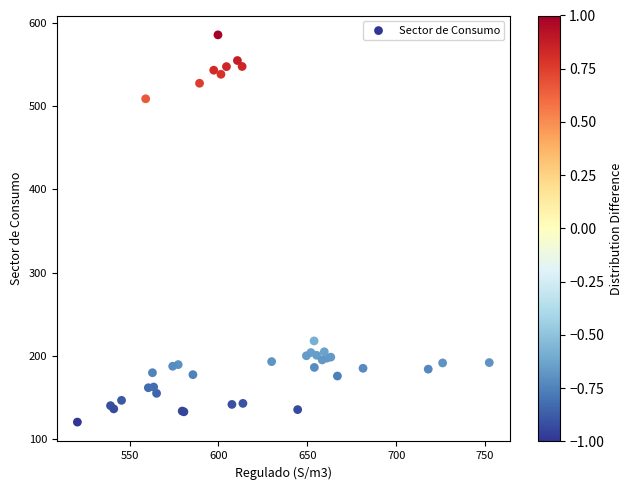

What Y value in the scatter plot is closest to 352?

217.9